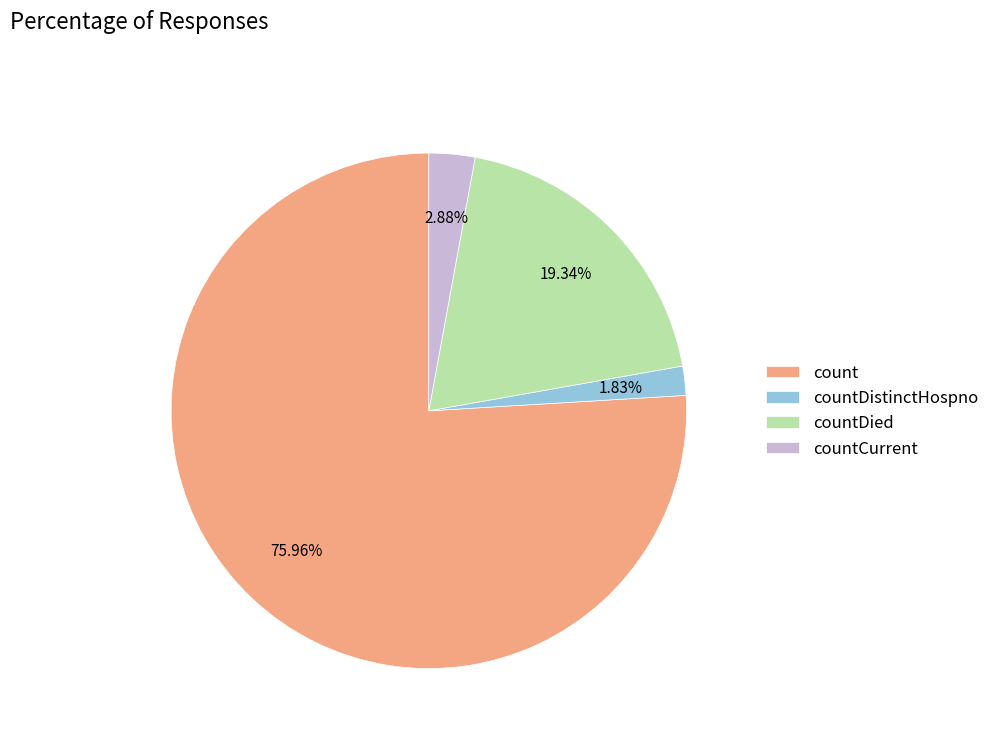

Is it true that countDied is 7% of the pie?

False